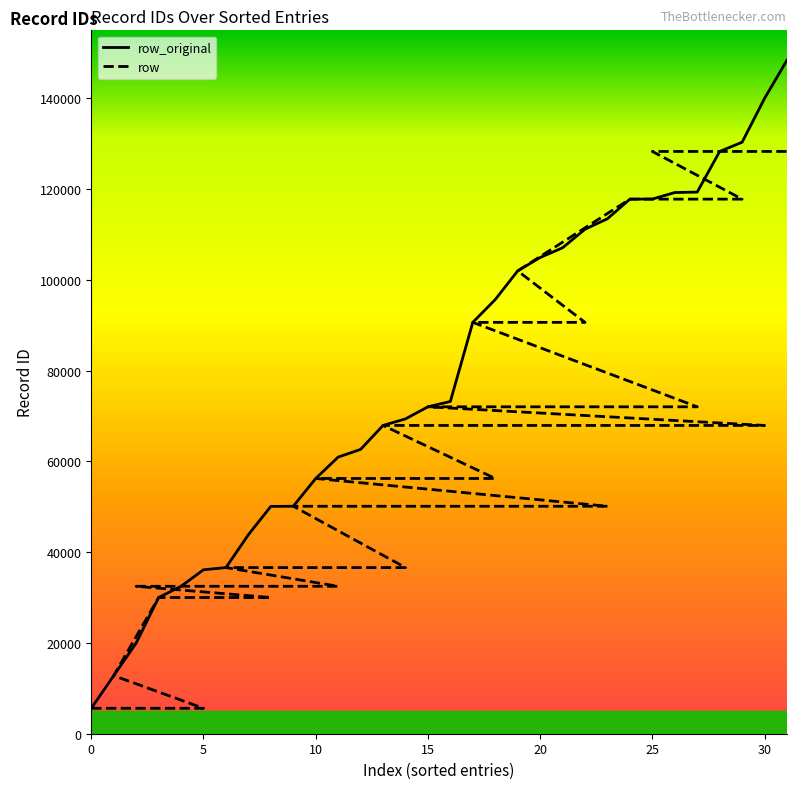

Which series has the largest total across all categories?

row_original